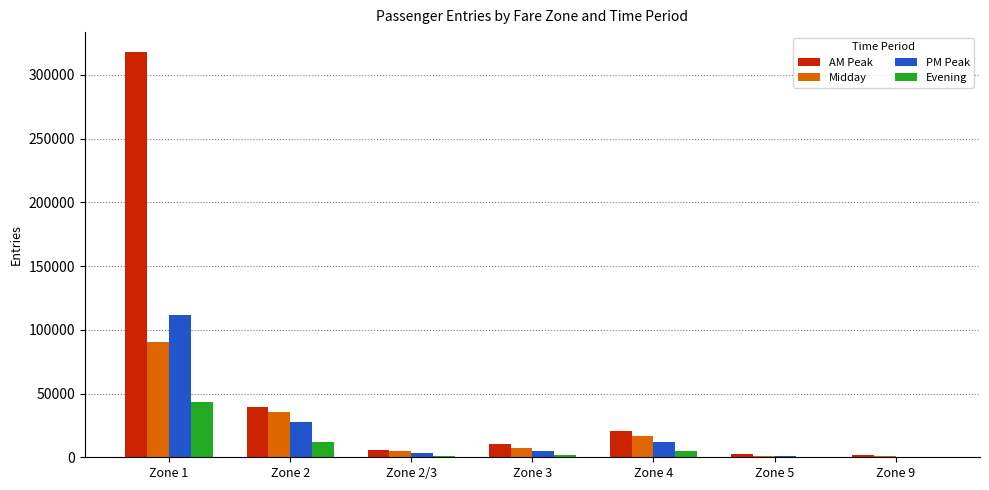

The value of PM Peak at Zone 4 is 11875.9. True or false?

True